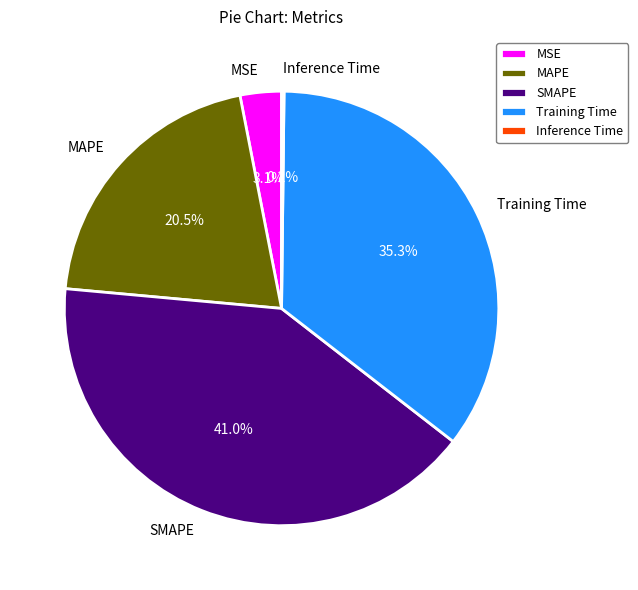

Is the sum of Training Time and SMAPE greater than half?

Yes